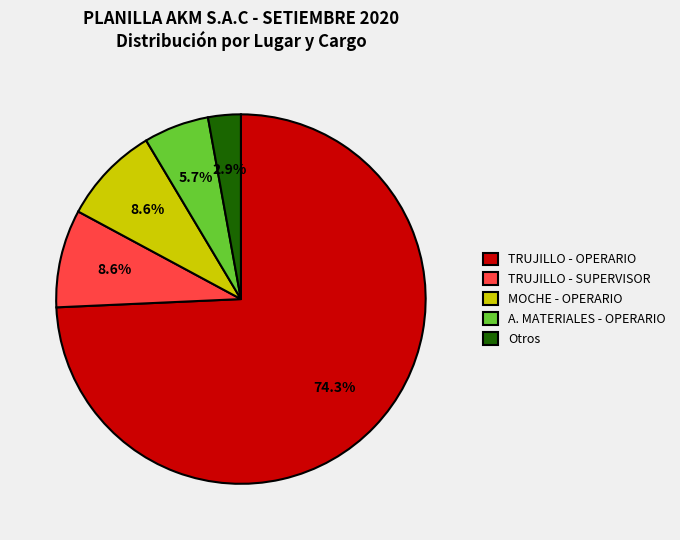

What percentage is NOT represented by Otros?

97.1%